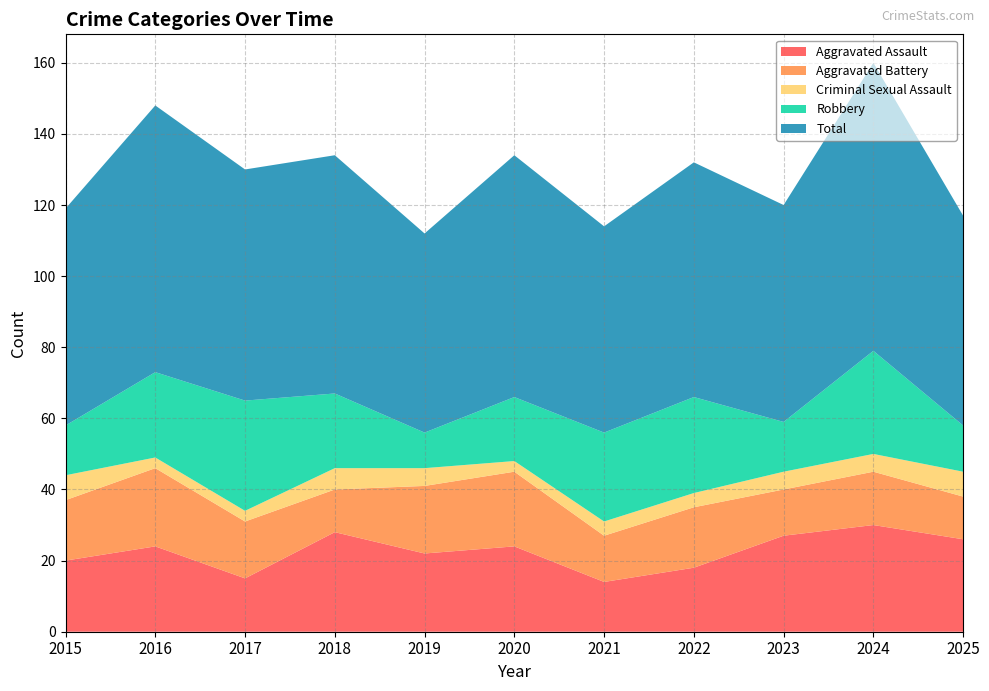

Reading left to right, list all the values displayed in this chart.

Aggravated Assault: 2015=20	2016=24	2017=15	2018=28	2019=22	2020=24	2021=14	2022=18	2023=27	2024=30	2025=26
Aggravated Battery: 2015=17	2016=22	2017=16	2018=12	2019=19	2020=21	2021=13	2022=17	2023=13	2024=15	2025=12
Criminal Sexual Assault: 2015=7	2016=3	2017=3	2018=6	2019=5	2020=3	2021=4	2022=4	2023=5	2024=5	2025=7
Robbery: 2015=14	2016=24	2017=31	2018=21	2019=10	2020=18	2021=25	2022=27	2023=14	2024=29	2025=13
Total: 2015=61	2016=75	2017=65	2018=67	2019=56	2020=68	2021=58	2022=66	2023=61	2024=81	2025=59